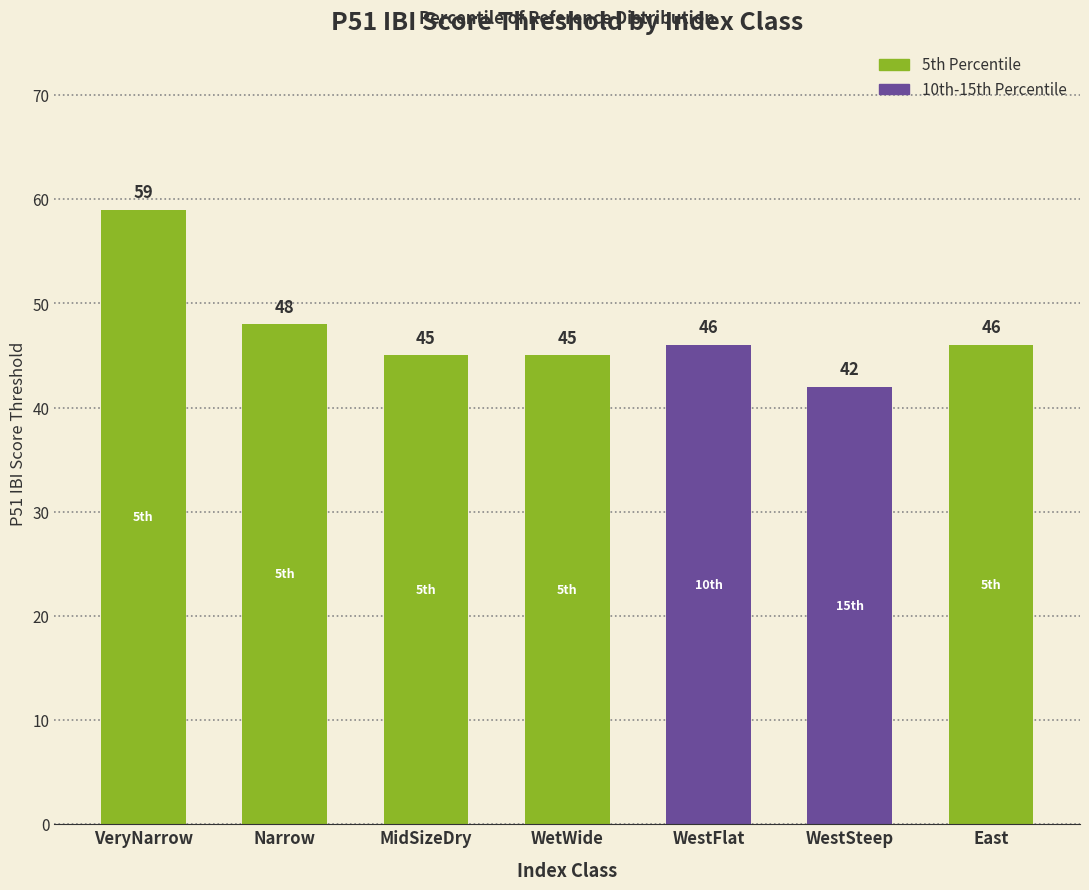

At which label does the data first exceed 46?

VeryNarrow